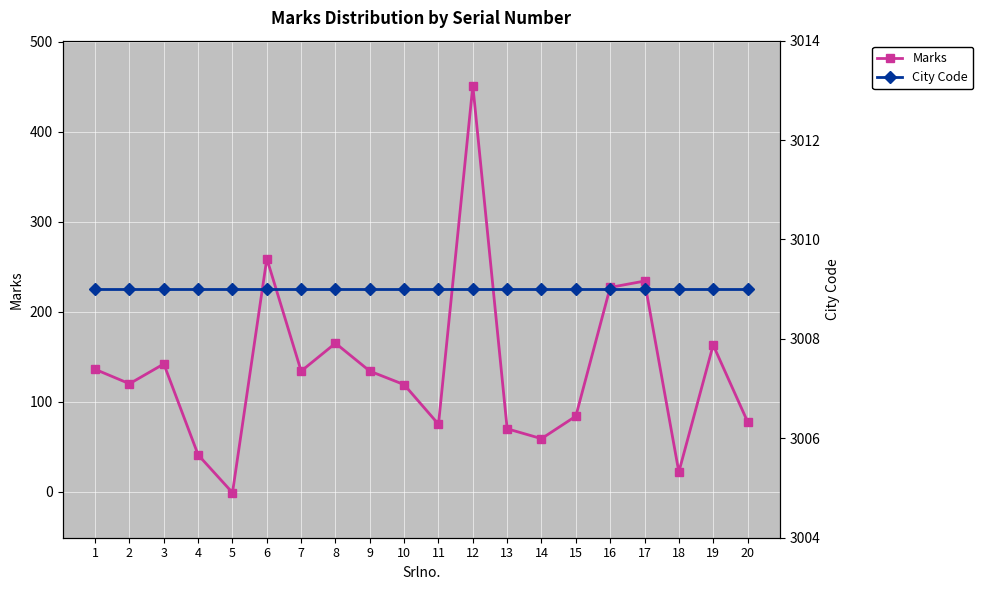

True or false: Marks and City Code intersect in this chart.

False